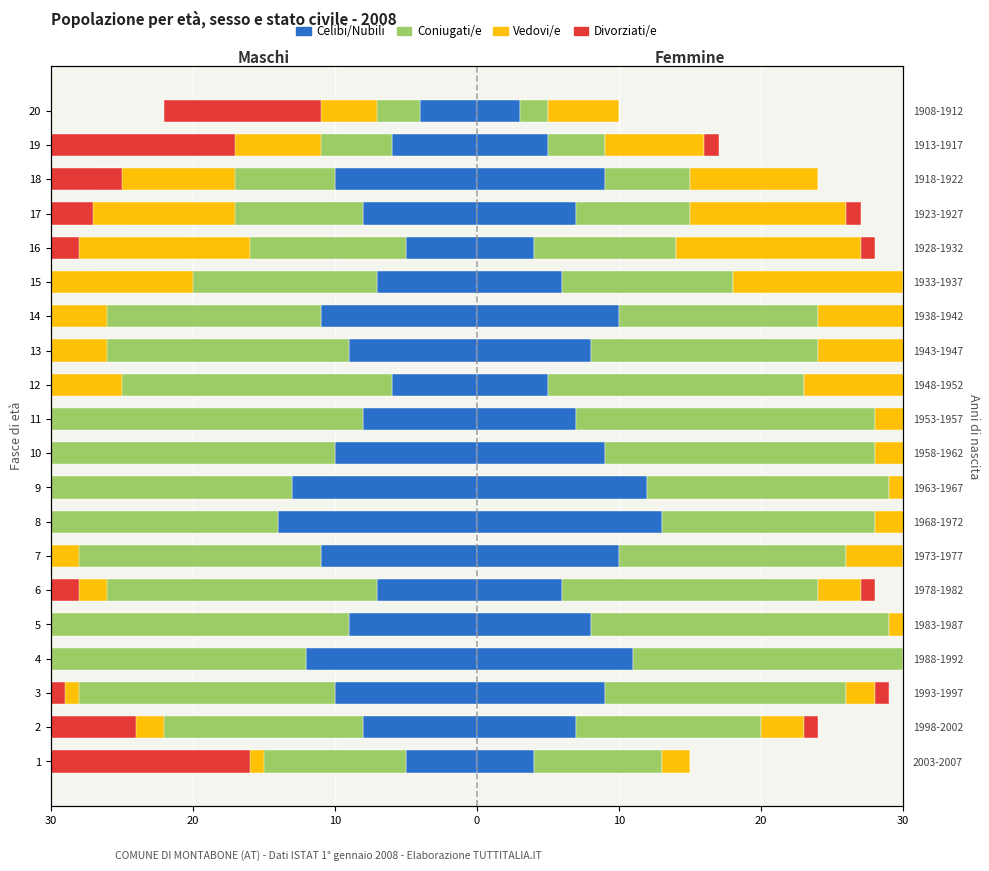

How many bars are there in total?

80